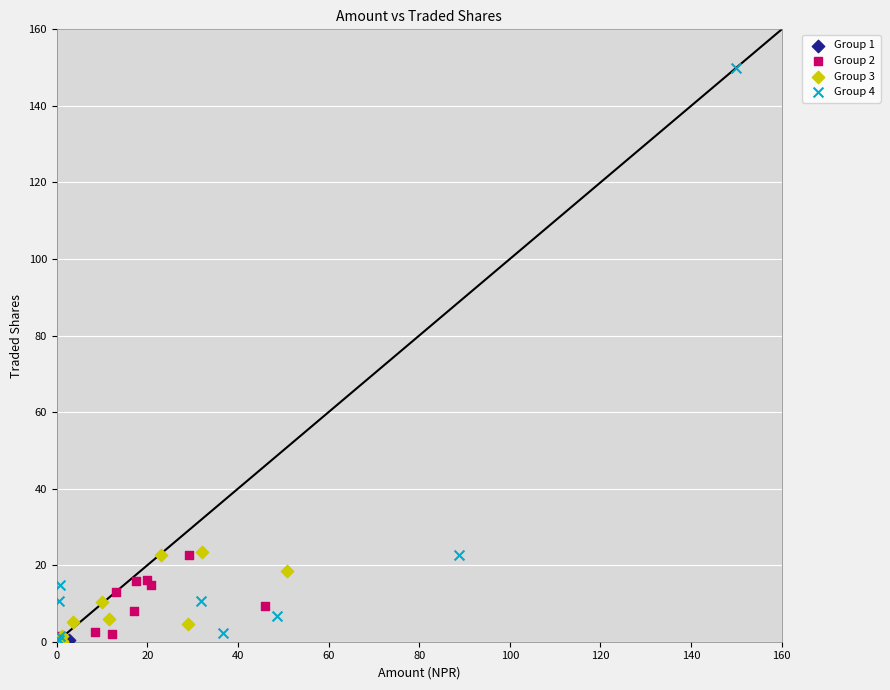

Which series reaches the maximum Y coordinate?

Group 4